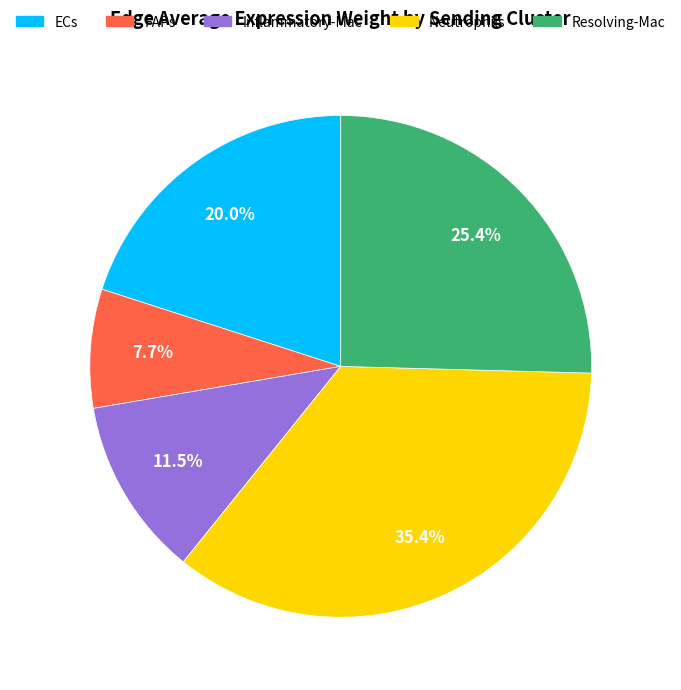

To the nearest percent, what is the difference between the Inflammatory-Mac and Neutrophils slice percentages?

24%